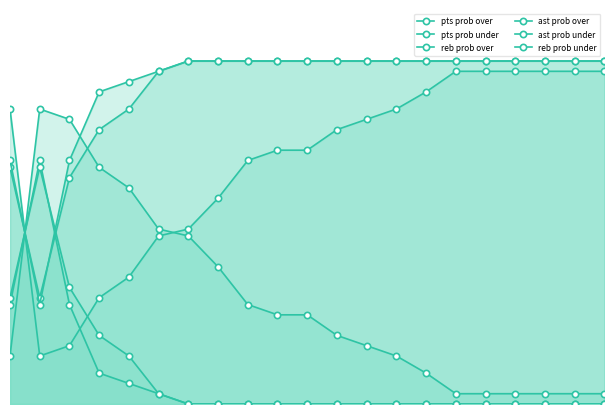

Does the chart display data point markers on the line(s)?

Yes